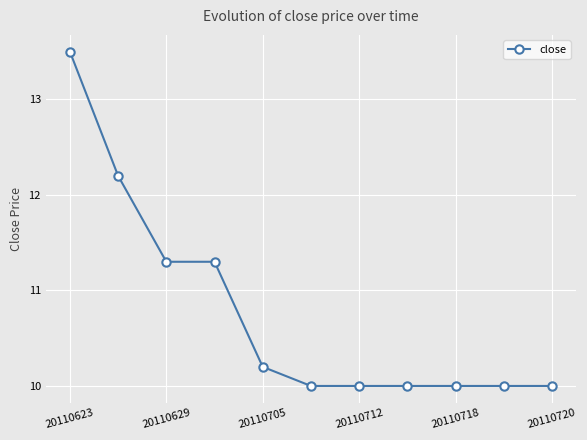

What is the value of the 9th point from the left?

10.0